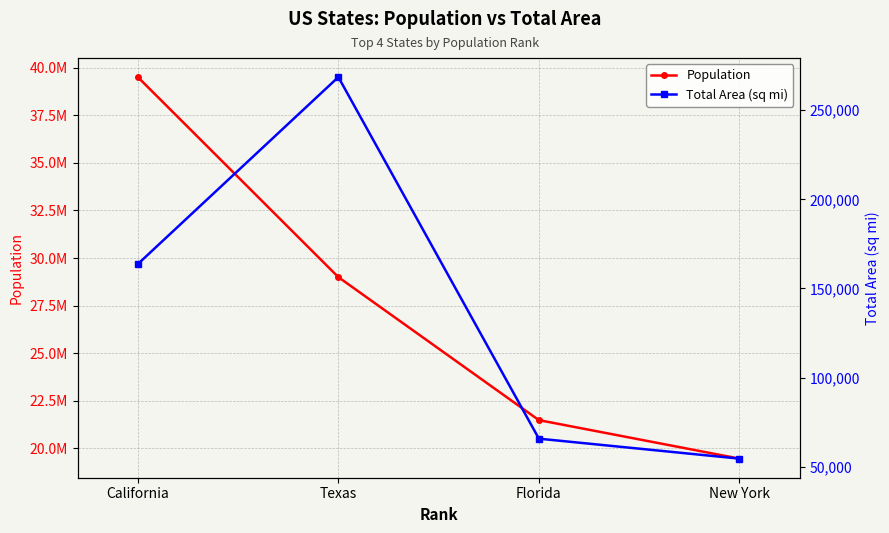

True or false: Total Area (sq mi) and Population cross at least once.

False